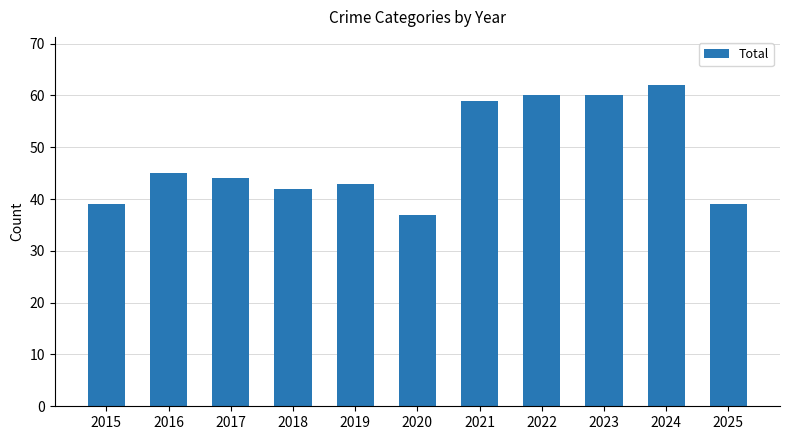

Between 2021 and 2016, which is larger?

2021